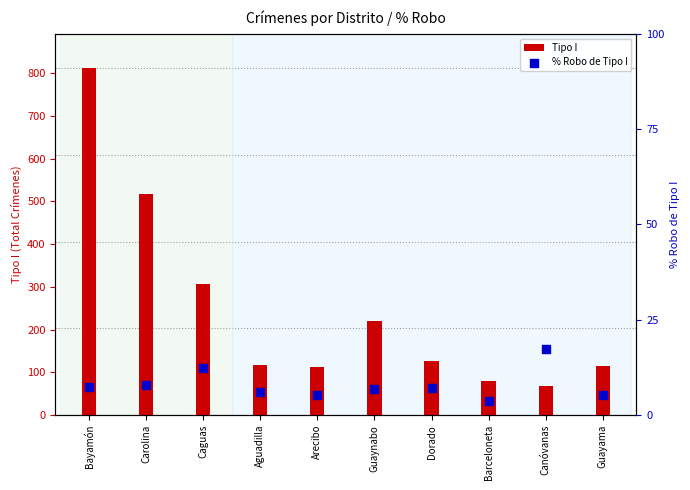

What is the total value across all series at Dorado?

134.1